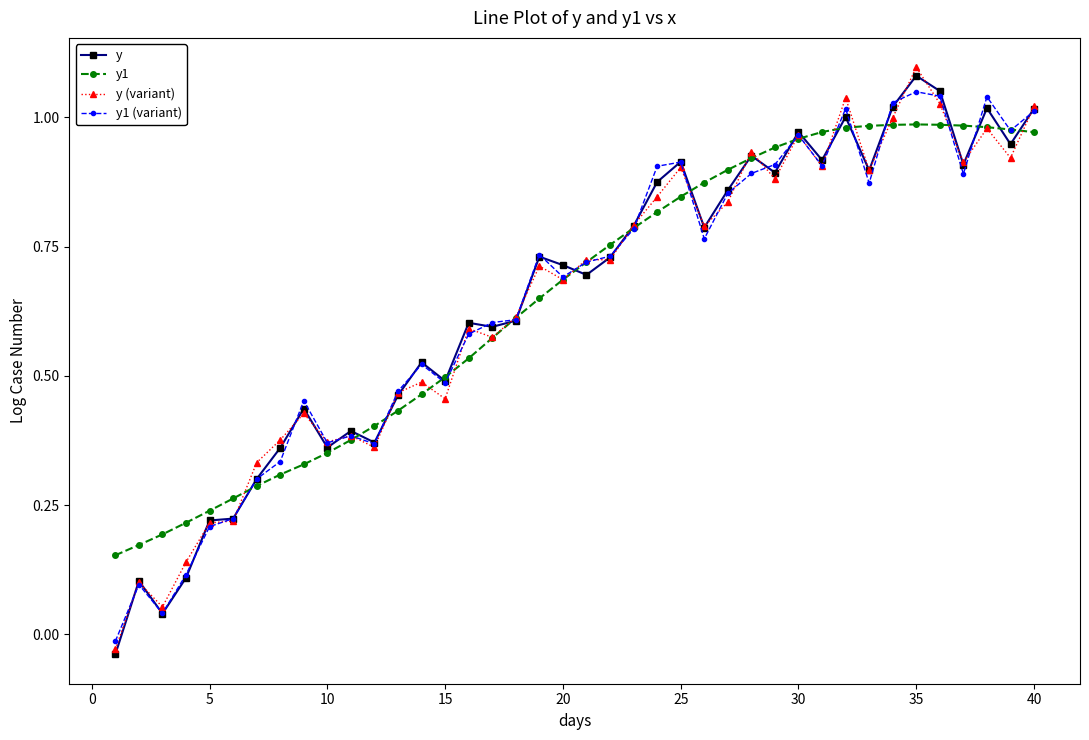

At how many categories does at least one series exceed 0?

40